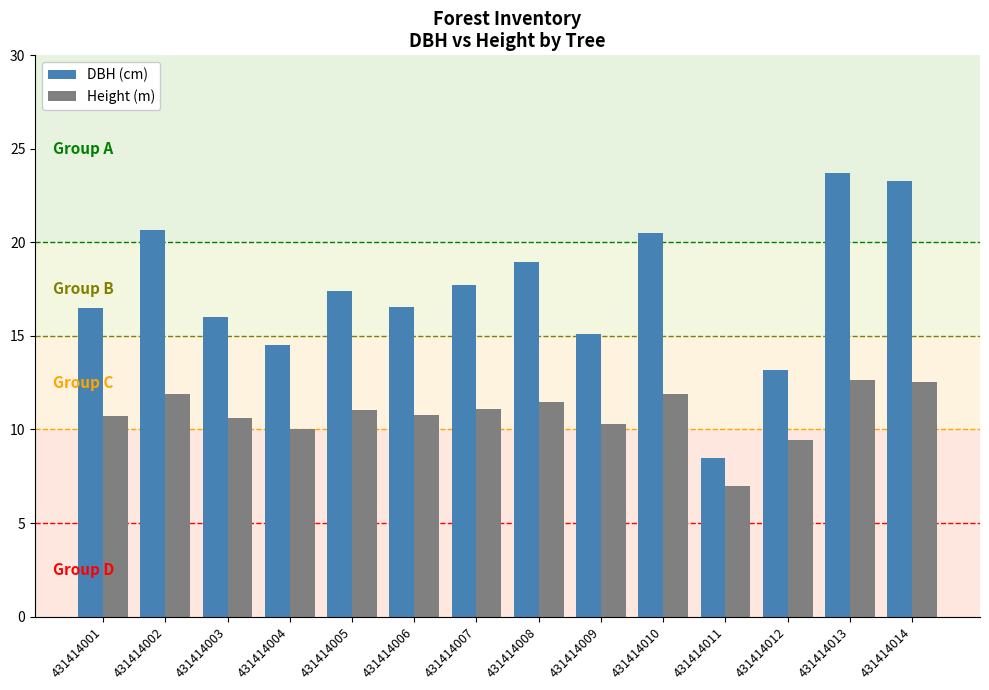

True or false: Height (m) has a value of 12.5 at 431414012.

False